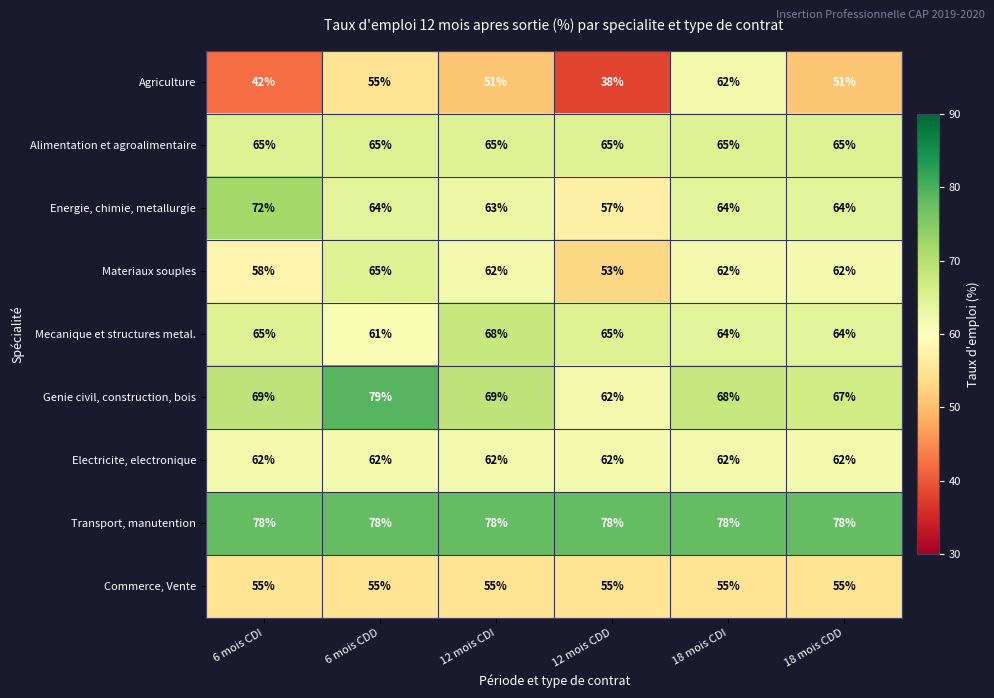

What is the sum of the Alimentation et agroalimentaire values at 18 mois CDD and 6 mois CDI?

130